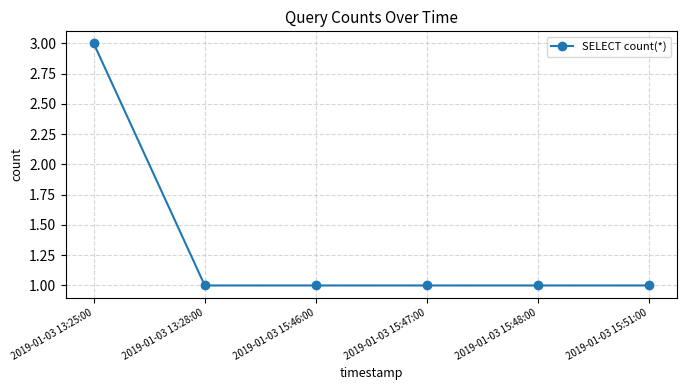

Approximately how many times larger is the value at 2019-01-03 13:28:00 compared to 2019-01-03 15:48:00?

1.0